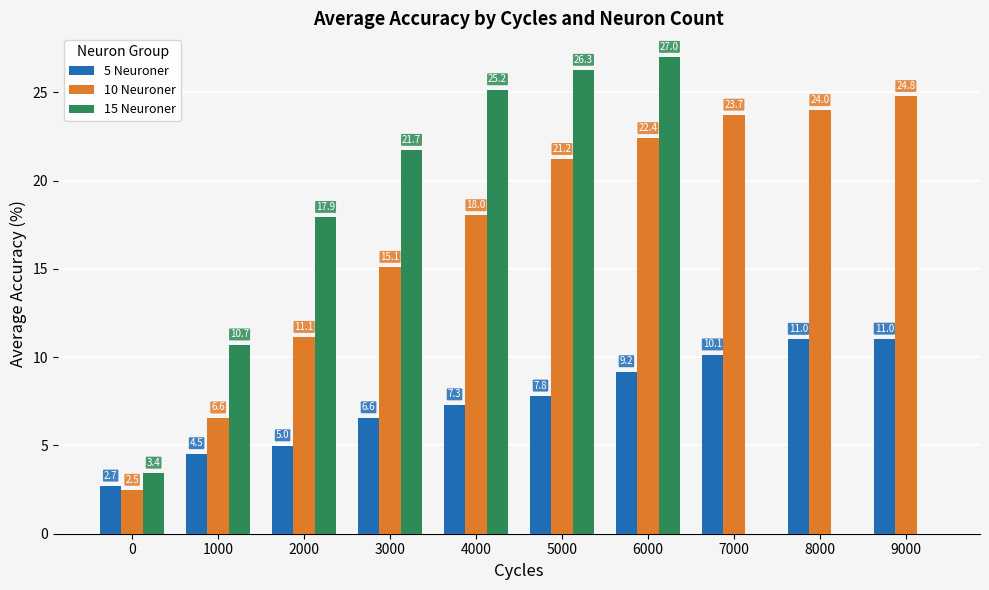

Where is 15 Neuroner nearest to the value 13?

1000